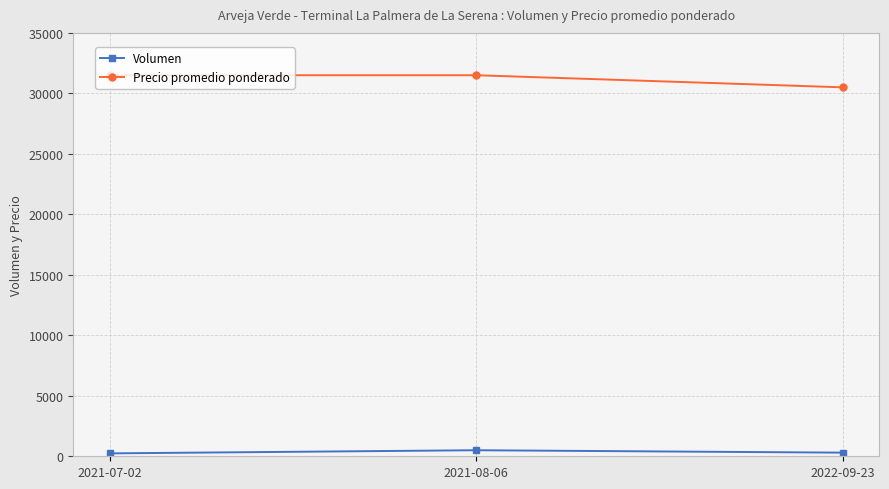

True or false: Precio promedio ponderado has a value of 31500 at 2021-08-06.

True